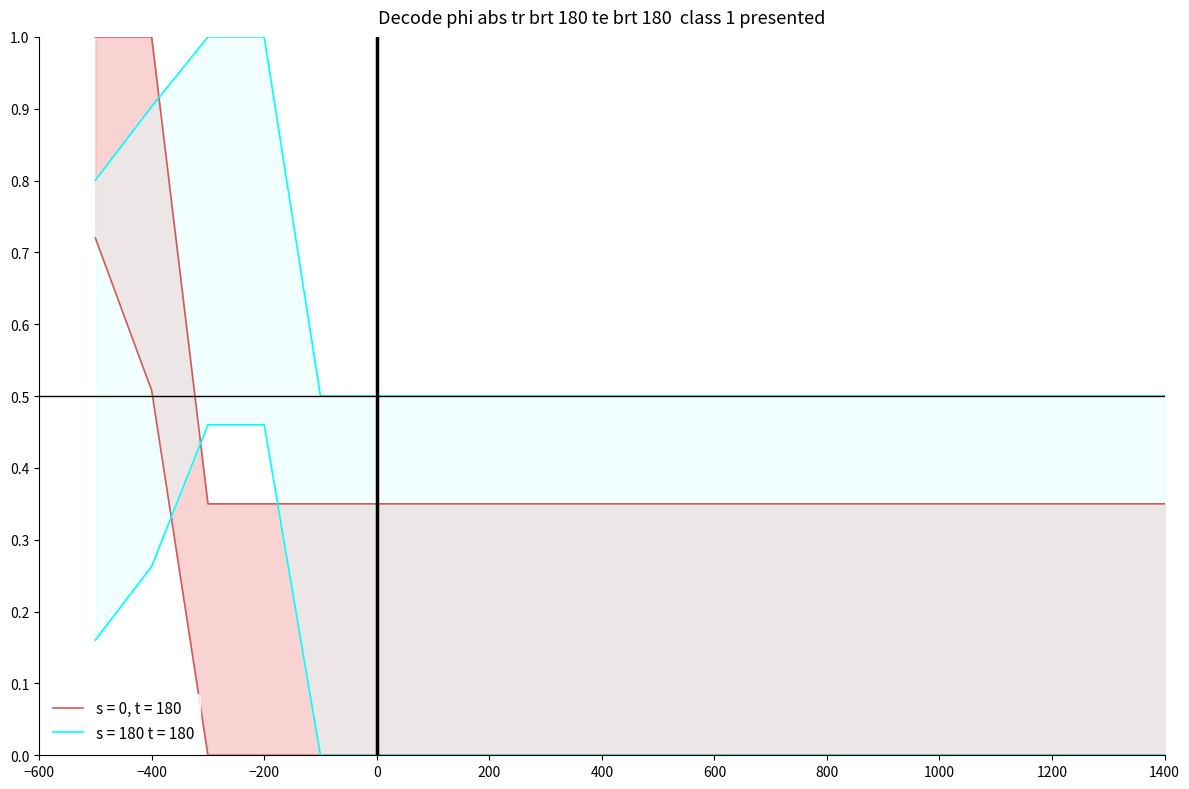

Count the number of categories in the chart.

20